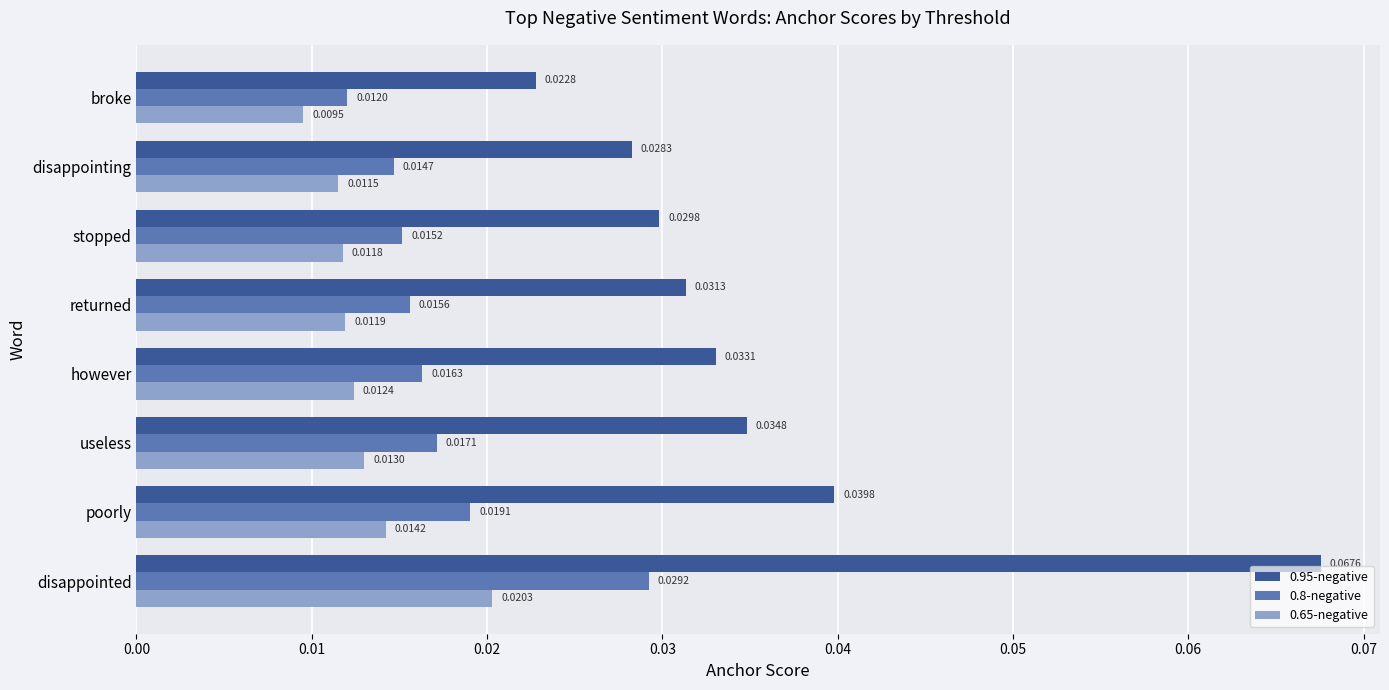

At which category is the sum across all series the highest?

disappointed